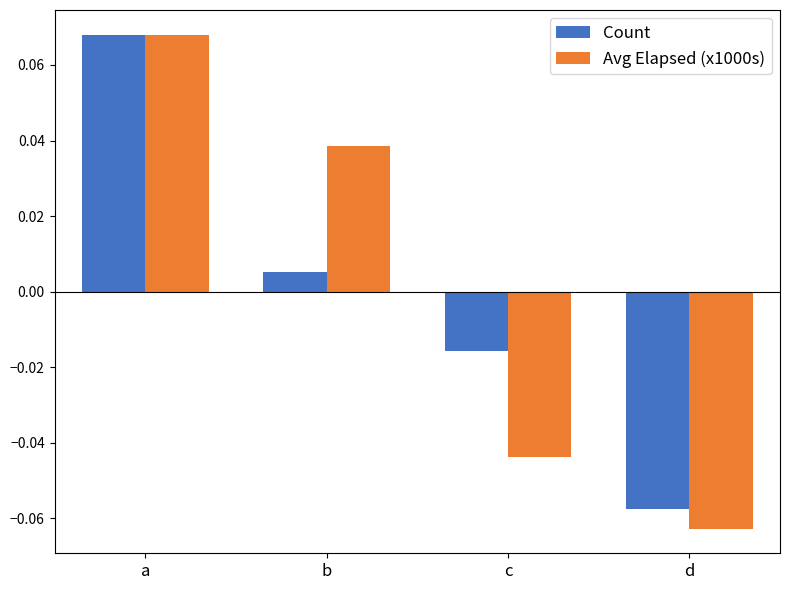

How many values in the Avg Elapsed (x1000s) series are below 0?

2